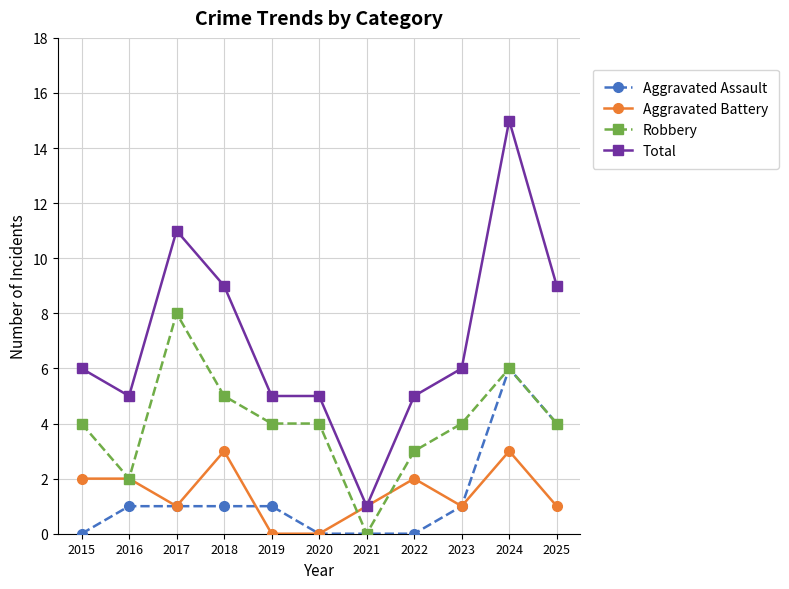

Is this an area chart (filled region under the line)?

No